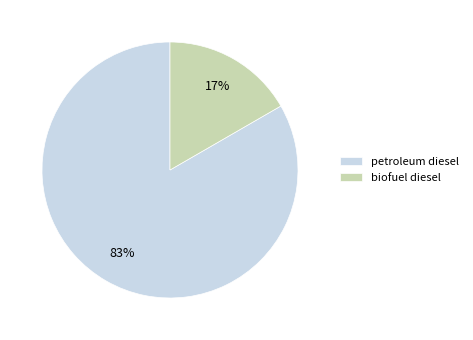

Between petroleum diesel and biofuel diesel, which is larger?

petroleum diesel